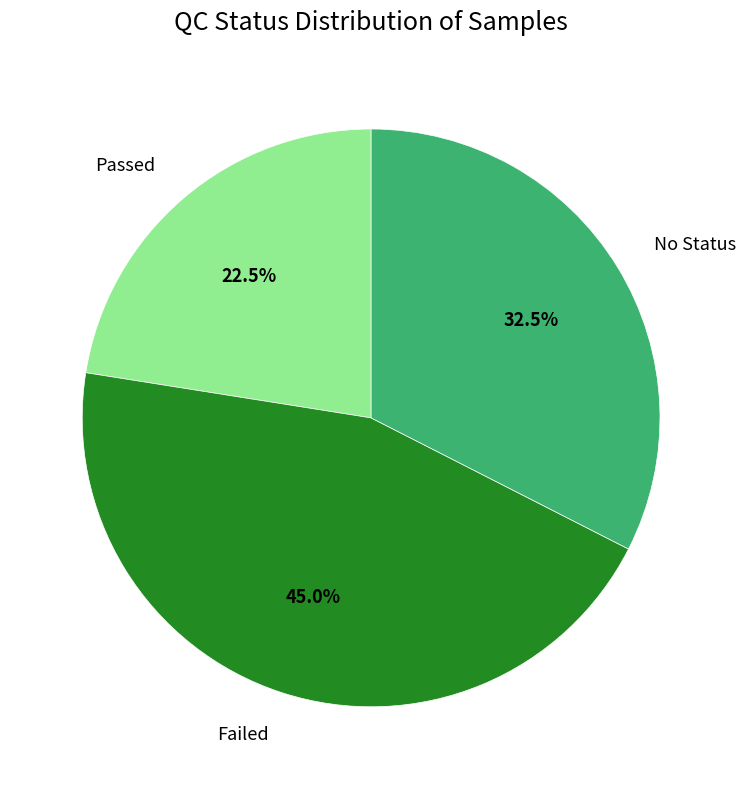

What is the ratio of the value at Passed to the value at Failed?

0.5